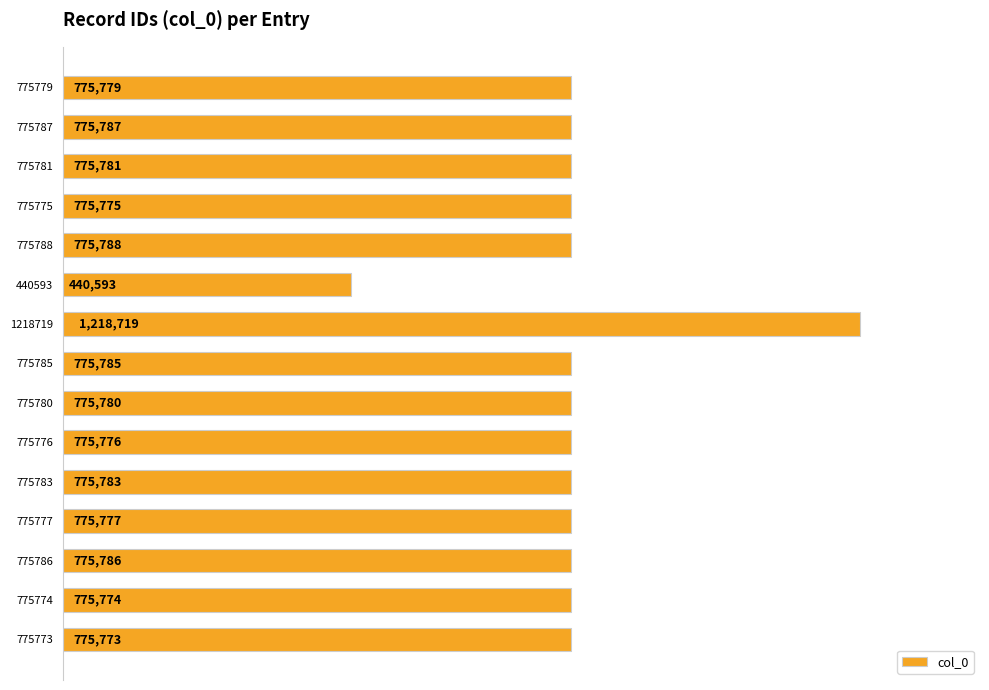

Rank the categories by value from lowest to highest.

440593, 775773, 775774, 775775, 775776, 775777, 775779, 775780, 775781, 775783, 775785, 775786, 775787, 775788, 1218719